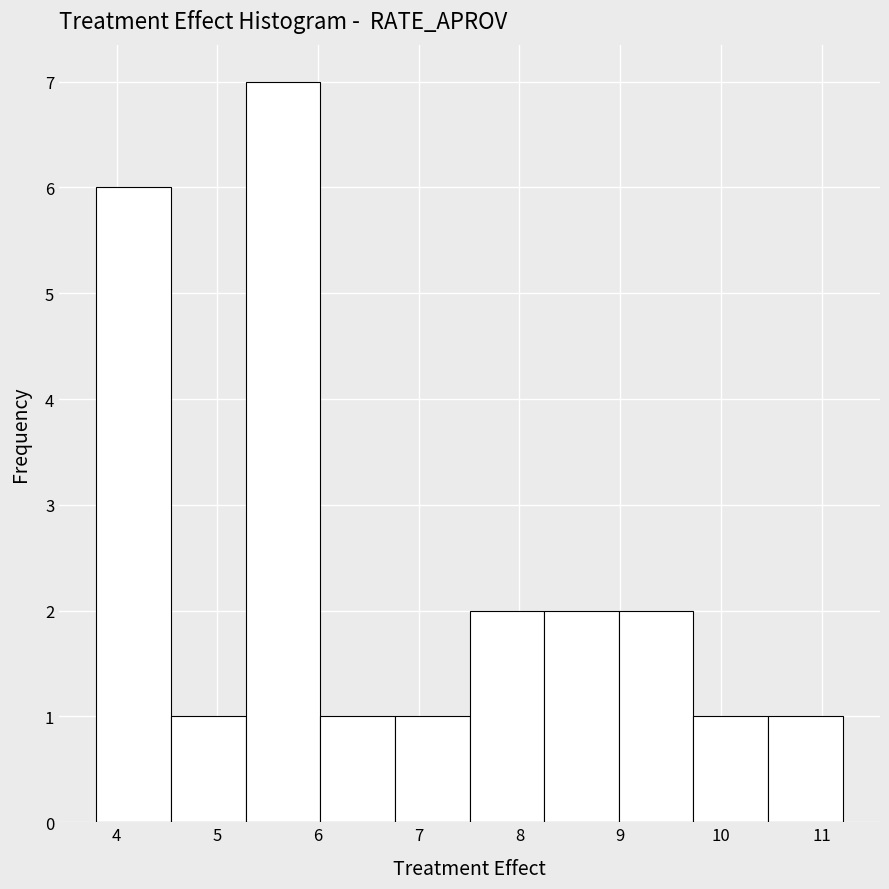

Reading left to right, list every bar in this chart as the range it spans on the x-axis followed by its height. Neither the bar edges nor the heights are printed on the chart, so give them approximately, as read against the axes.

3.8 to 4.5: 6
4.5 to 5.3: 1
5.3 to 6.0: 7
6.0 to 6.8: 1
6.8 to 7.5: 1
7.5 to 8.2: 2
8.2 to 9.0: 2
9.0 to 9.7: 2
9.7 to 10.5: 1
10.5 to 11.2: 1